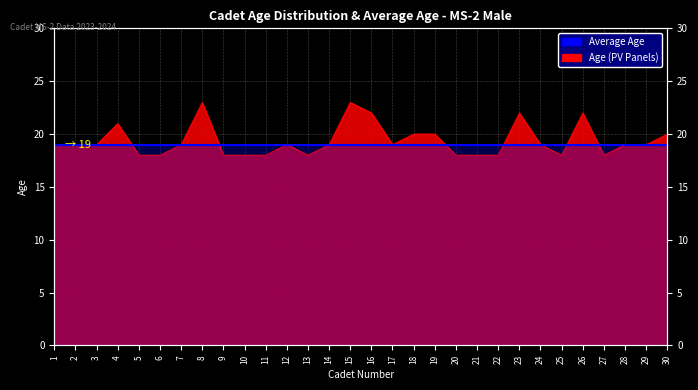

What is the average value?

19